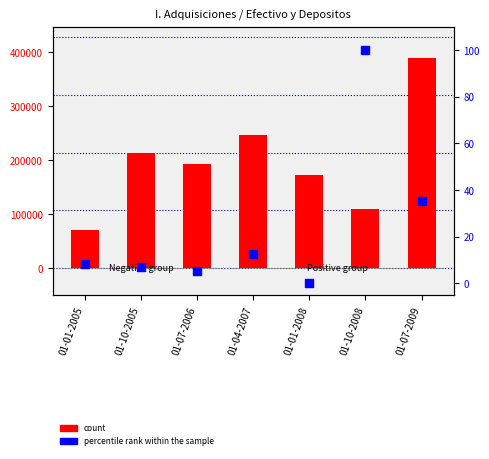

At how many categories does at least one series exceed 52320?

7